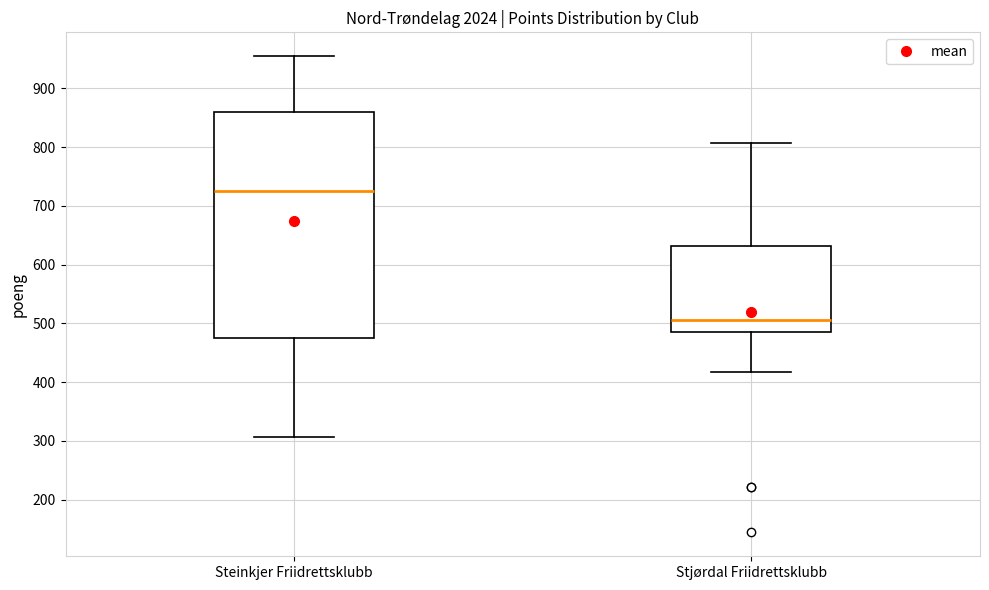

Where does the lower whisker of the box for Stjørdal Friidrettsklubb end on the y-axis? The values are not printed on the chart, so give them approximately, as read against the axis.

420